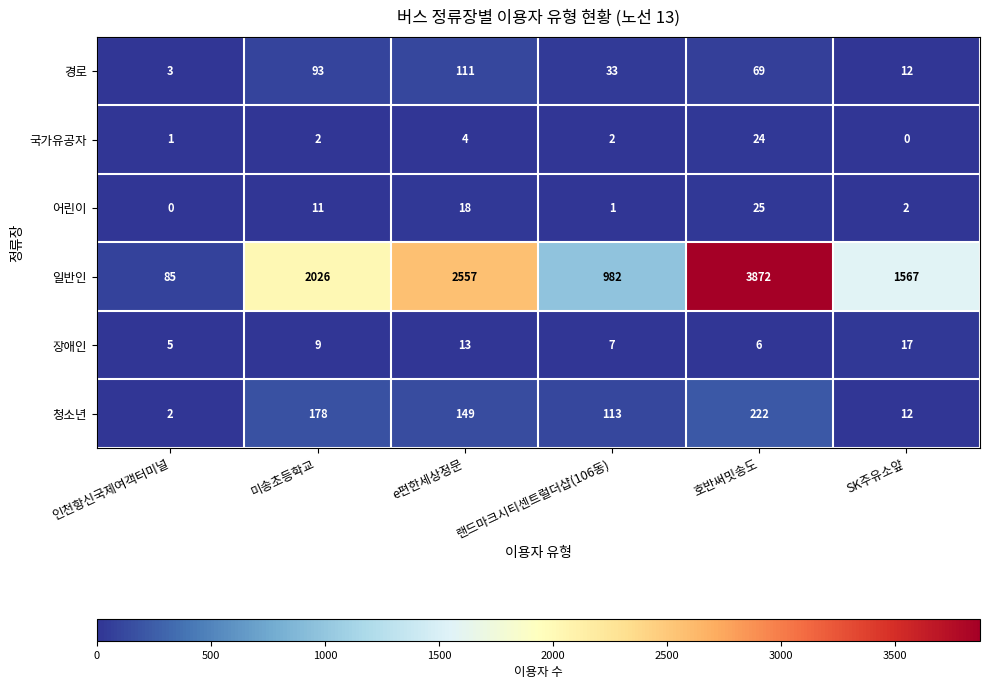

How many values in the 청소년 series are below 149?

3